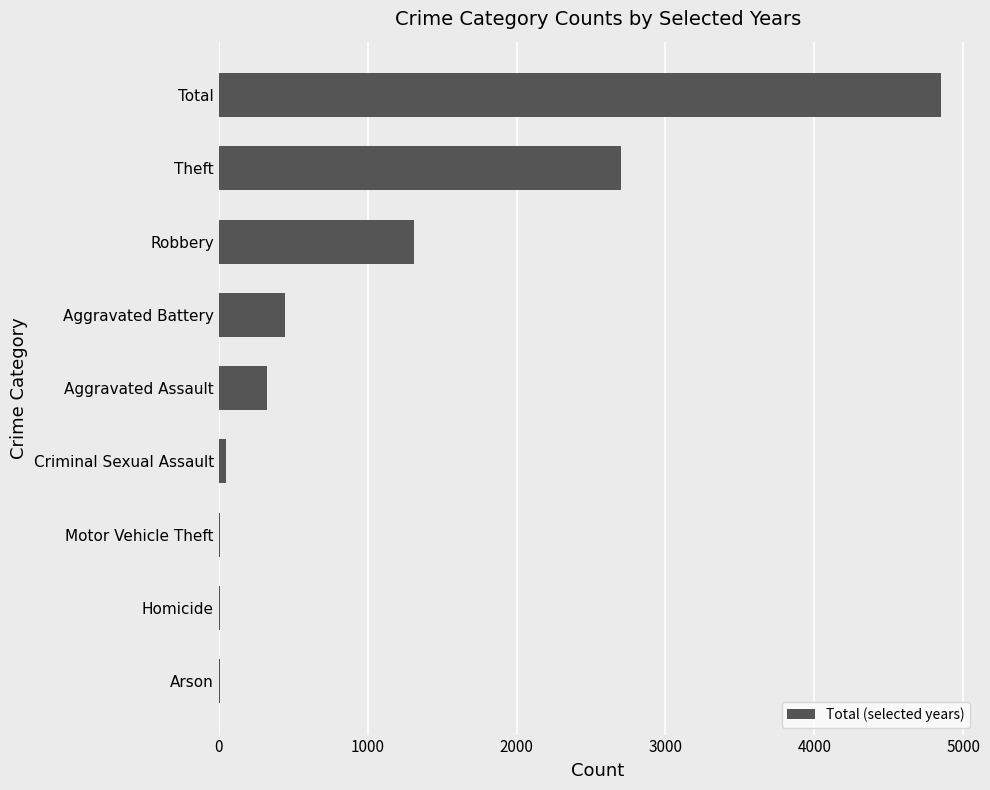

Where is the data nearest to the value 2428?

Theft